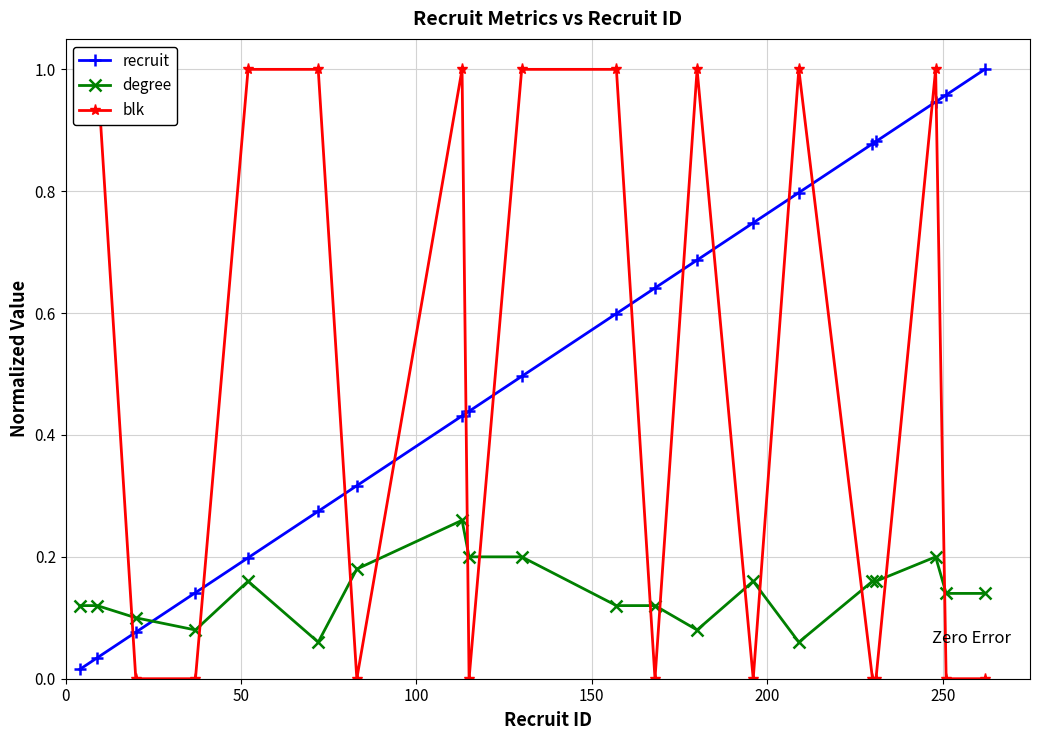

What is the value of the recruit point at the 5th from the left?

0.2